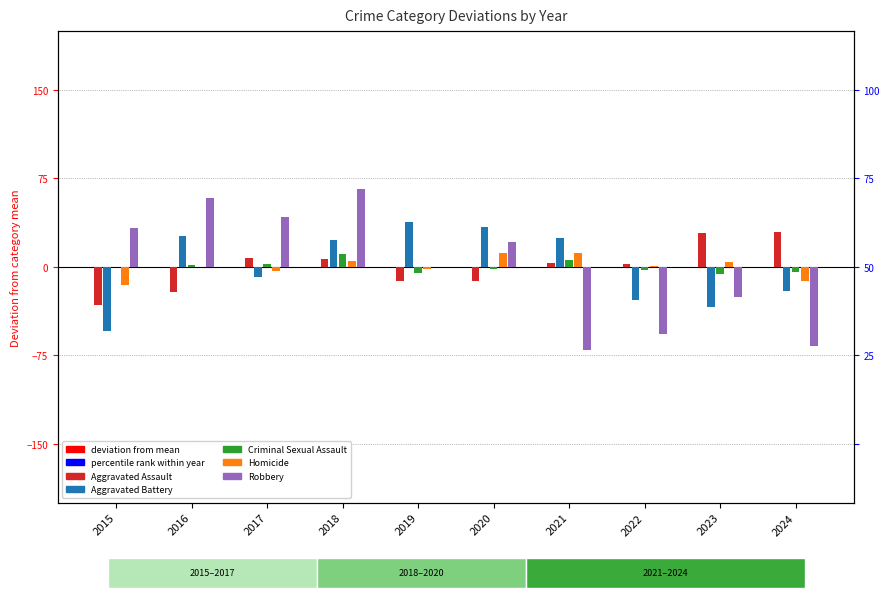

How many bars are there in total?

50